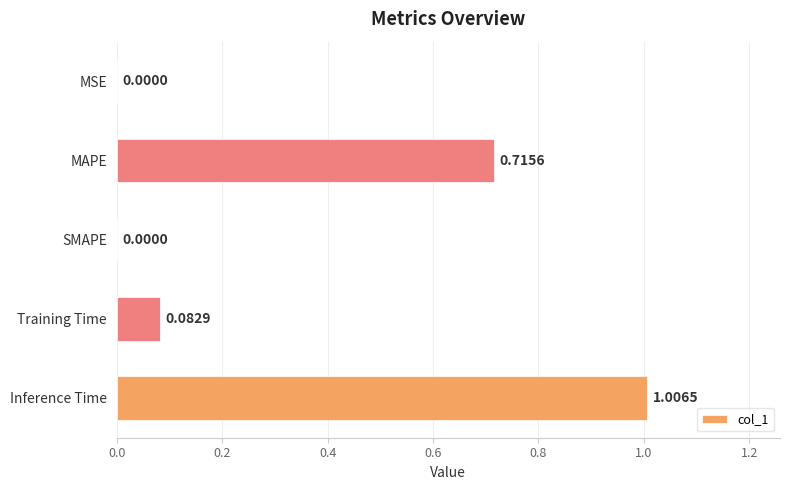

Which has a higher value, Inference Time or MAPE?

Inference Time